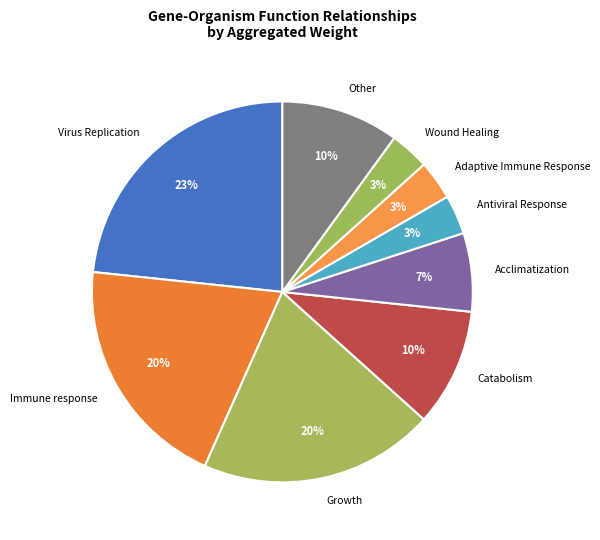

Do Catabolism and Acclimatization together represent more than half of the pie?

No